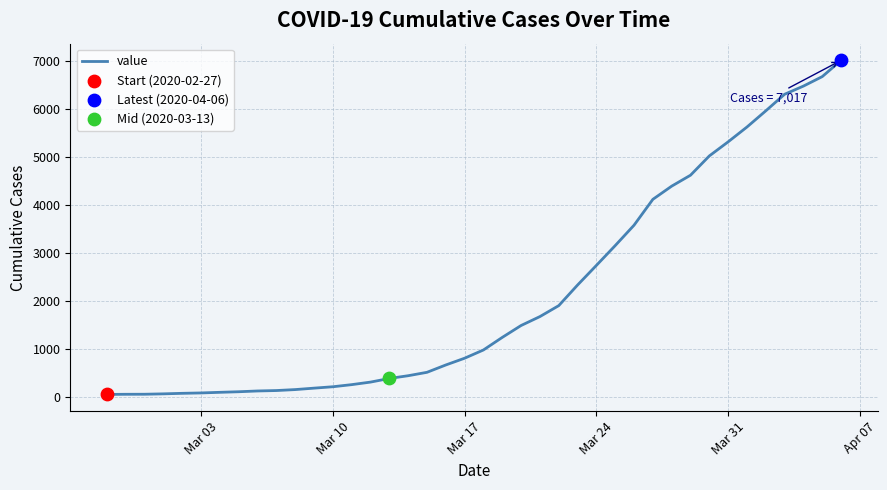

What is the difference between the maximum and minimum values?

6964